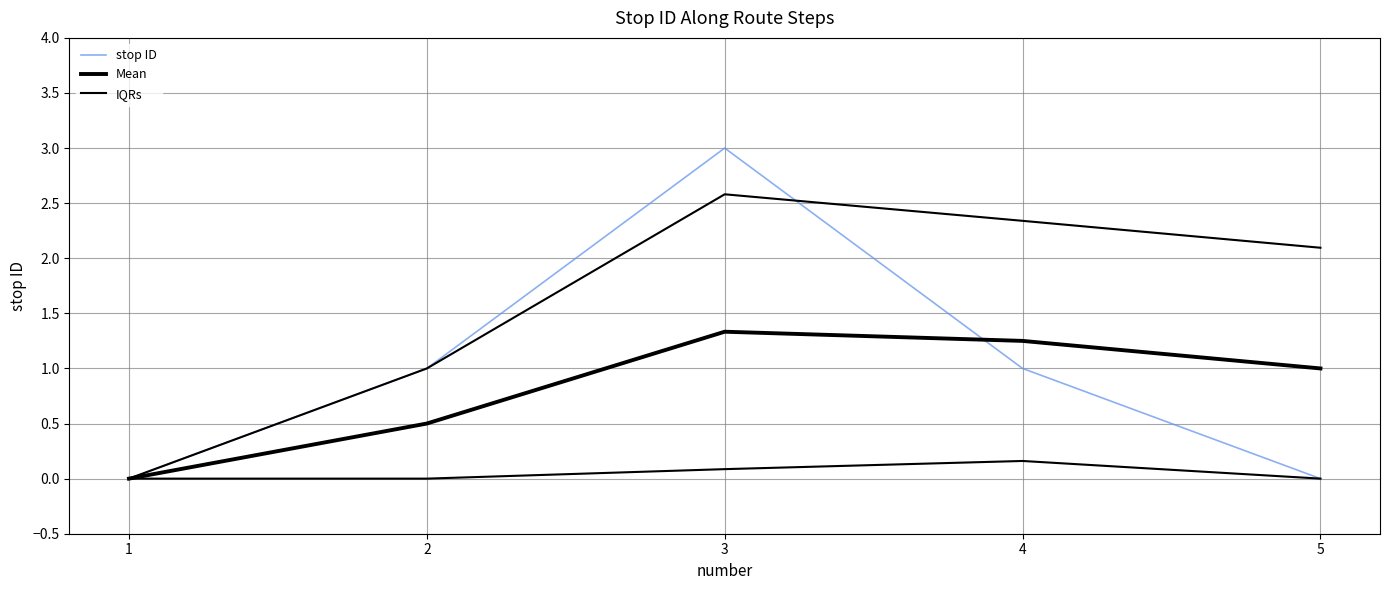

Is the value of Mean at 2 greater than the value of IQRs at 1?

Yes